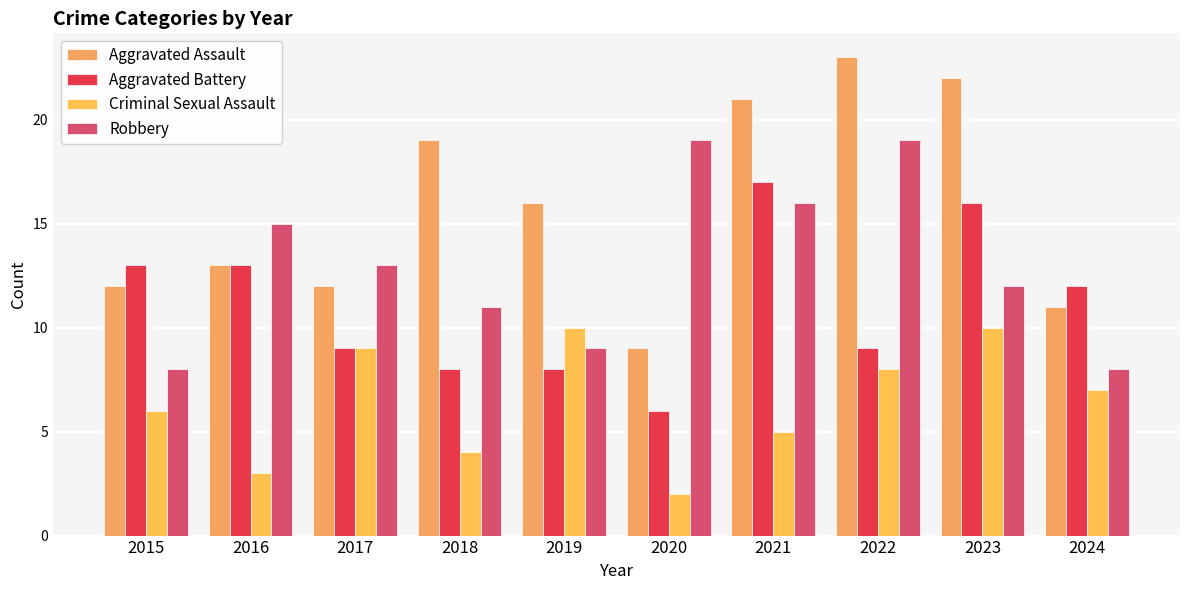

The Aggravated Assault series shows 12 at 2017. True or false?

True